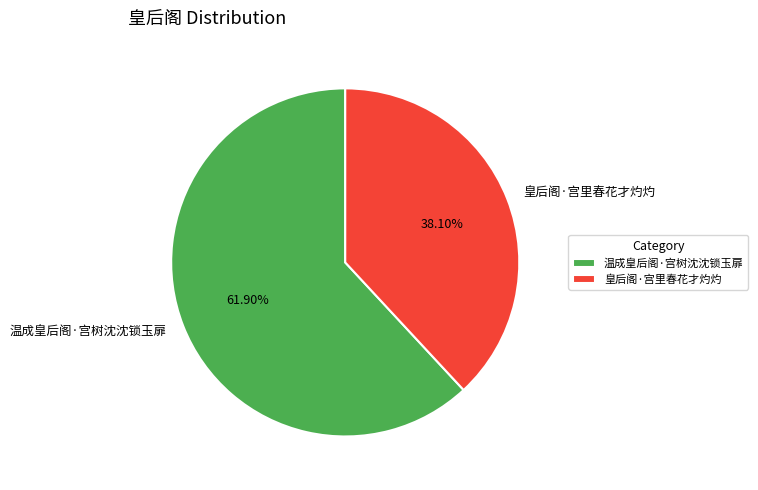

What percentage is the 温成皇后阁·宫树沈沈锁玉扉 slice, to the nearest percent?

62%